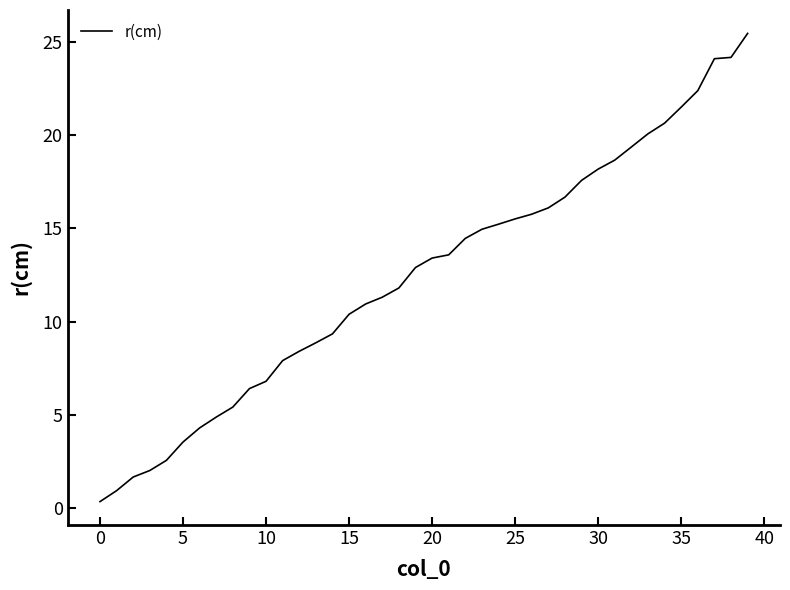

What is the difference between the maximum and minimum values?

25.1